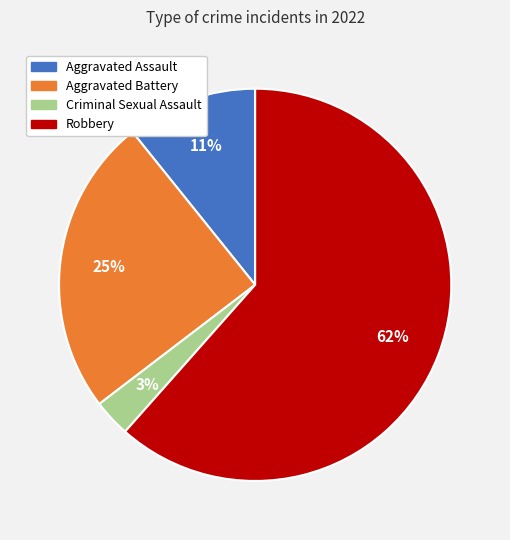

Does any single category account for the majority?

Yes